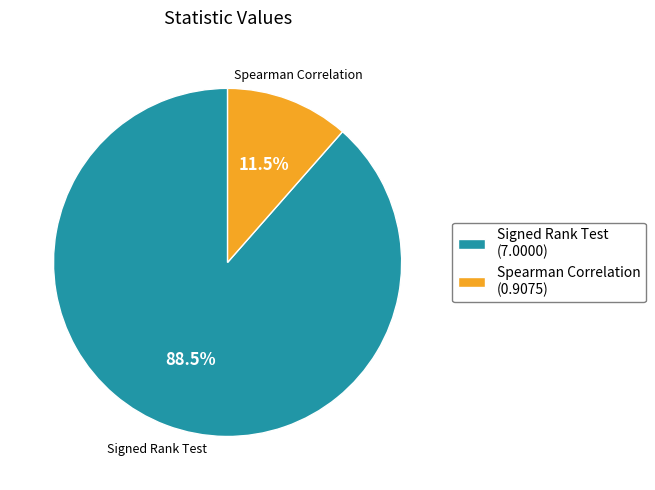

What percentage is NOT represented by Spearman Correlation?

88.5%